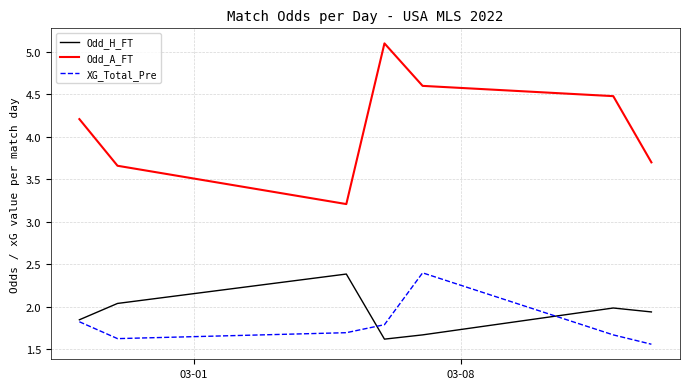

What is the maximum value shown in the chart?

5.1